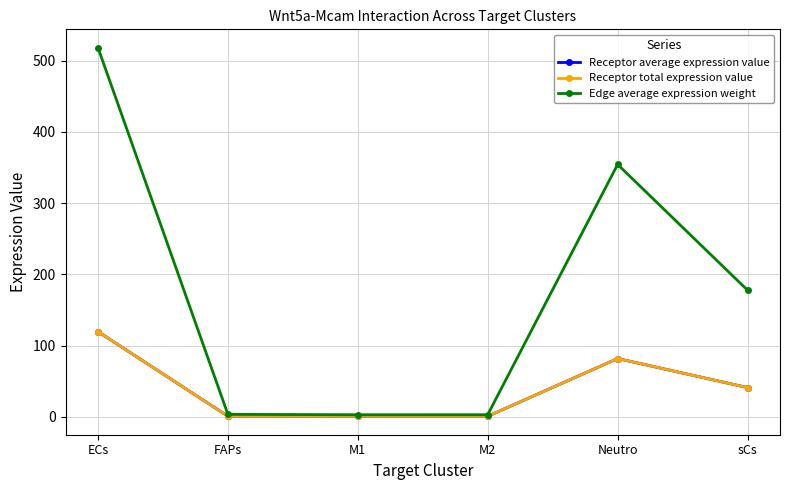

At which category does Edge average expression weight reach its first local peak?

Neutro